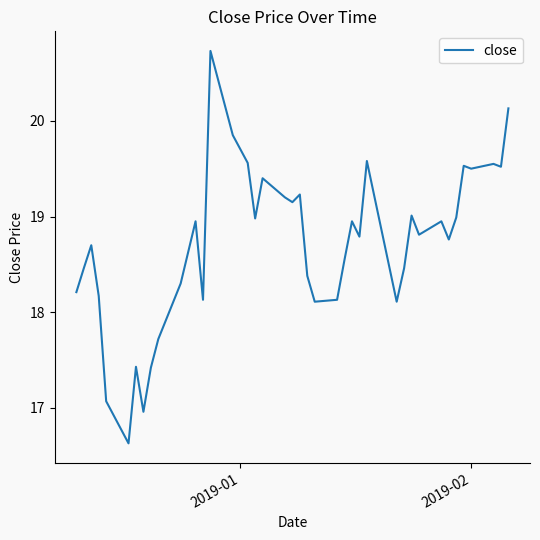

What is the smallest value displayed?

16.6